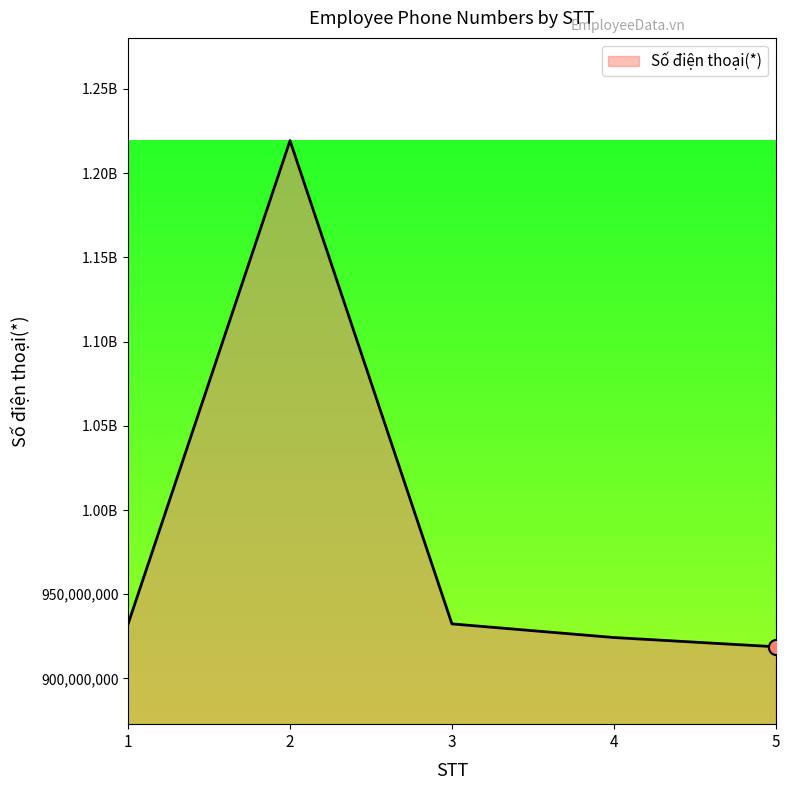

Is this an area chart (filled region under the line)?

Yes